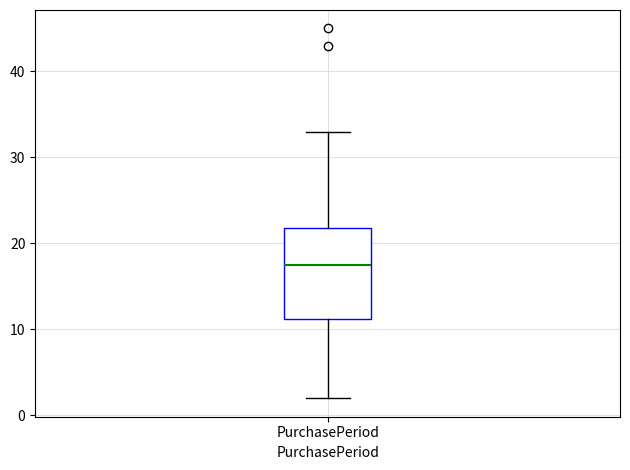

Transcribe this box plot: give where the median line is, the range the box spans, and where the two whiskers end, as read against the y-axis. The values are not printed on the chart, so give them approximately, as read against the axis.

median 18, box 11 to 22, whiskers 2 to 33